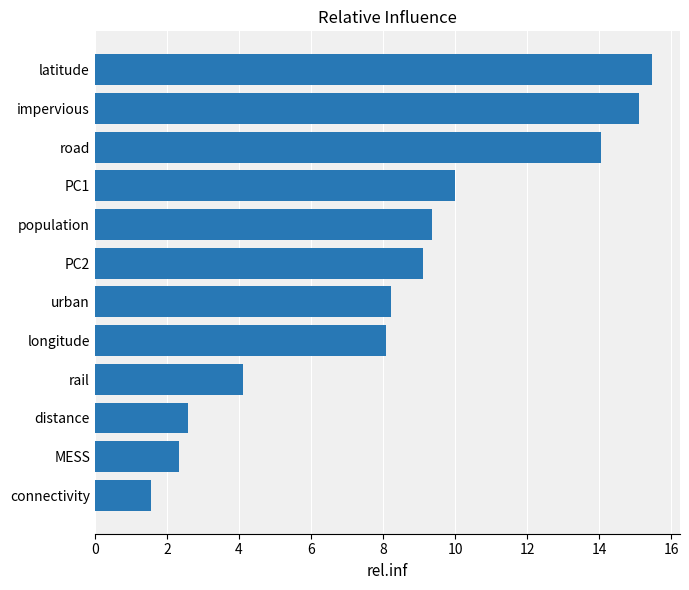

Reading bottom to top, transcribe all the data shown in this chart.

1.6	2.3	2.6	4.1	8.1	8.2	9.1	9.4	10.0	14.1	15.1	15.5